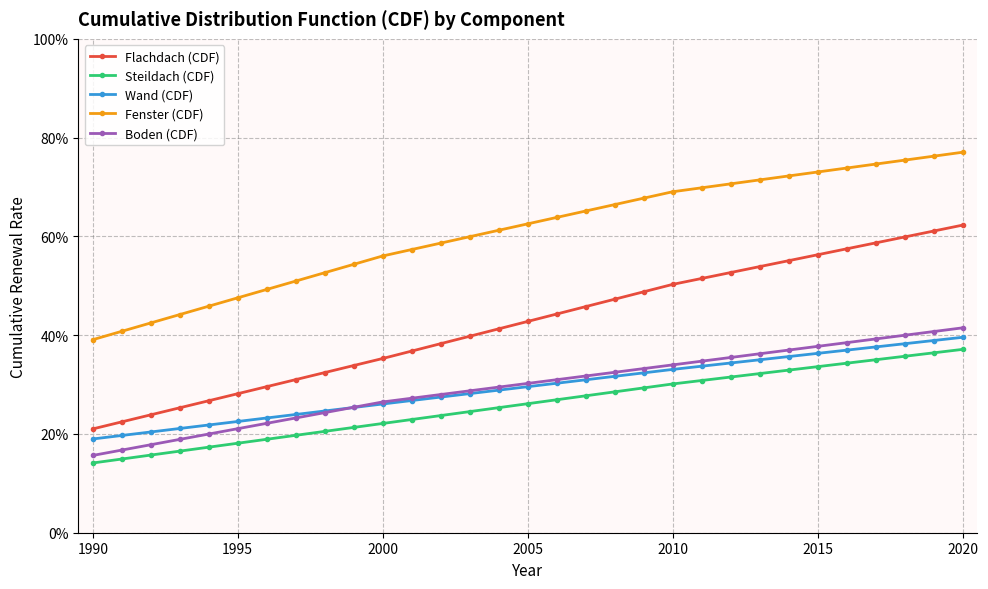

List the series in order of their peak value, lowest first.

Steildach (CDF), Wand (CDF), Boden (CDF), Flachdach (CDF), Fenster (CDF)